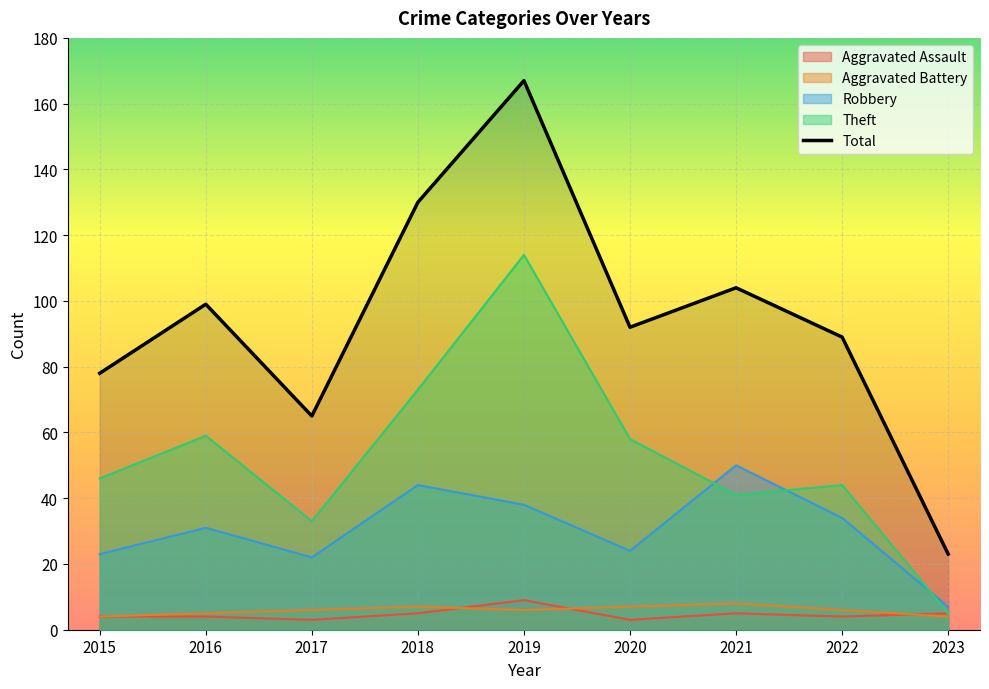

What is the maximum value shown in the chart?

167